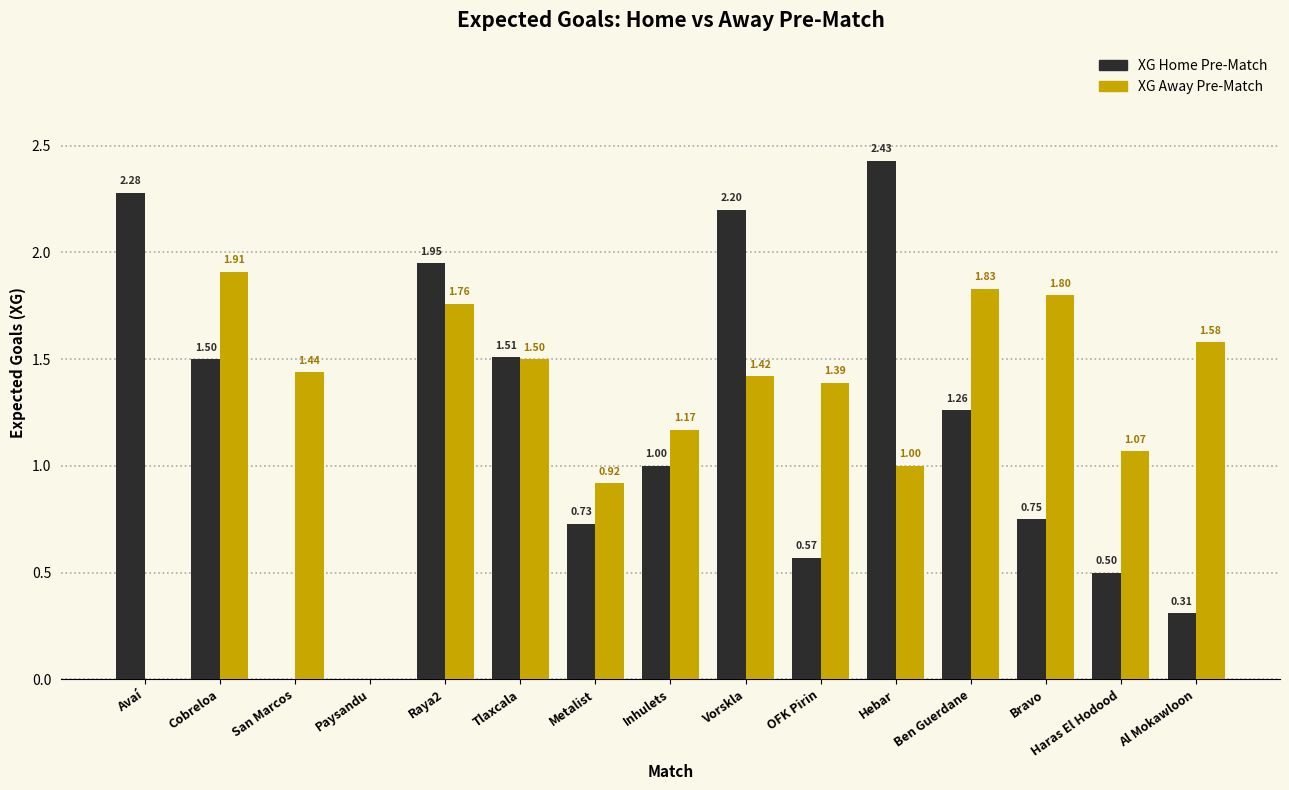

At which category is the sum across all series the highest?

Raya2